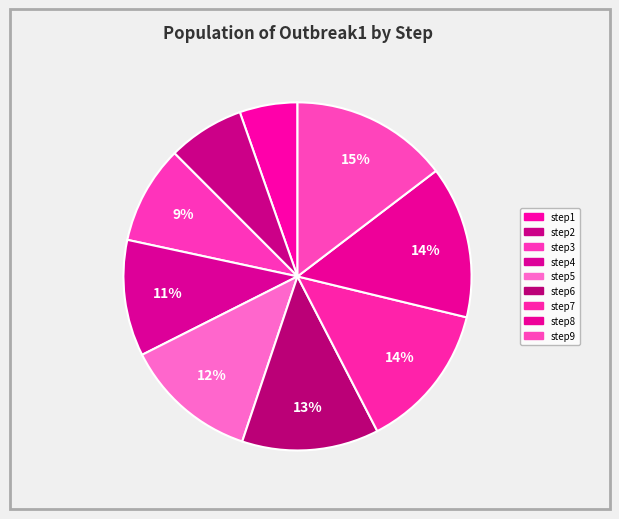

Count the number of slices in the pie.

9